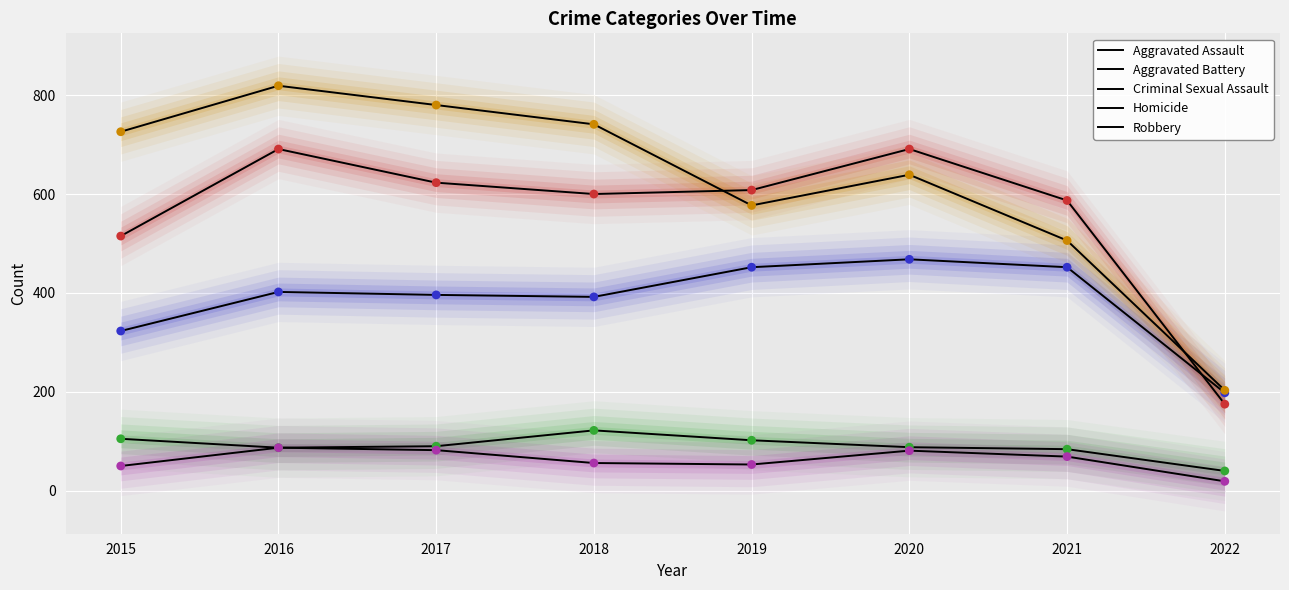

Which series contains the highest Y value?

Robbery